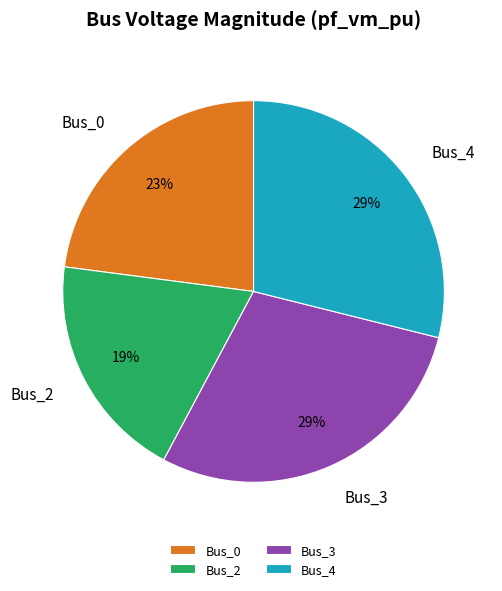

To the nearest percent, what is the average slice percentage?

25%